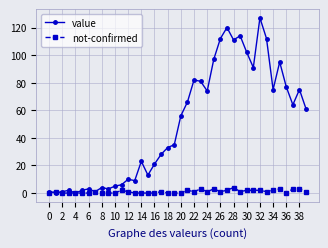

Does the chart have visible grid lines?

Yes